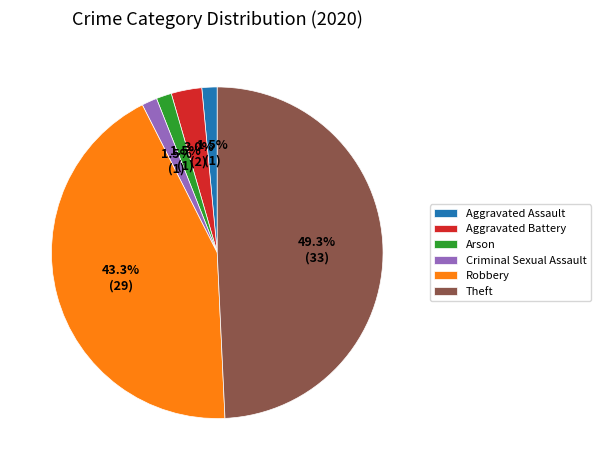

Is there a majority slice in this chart?

No